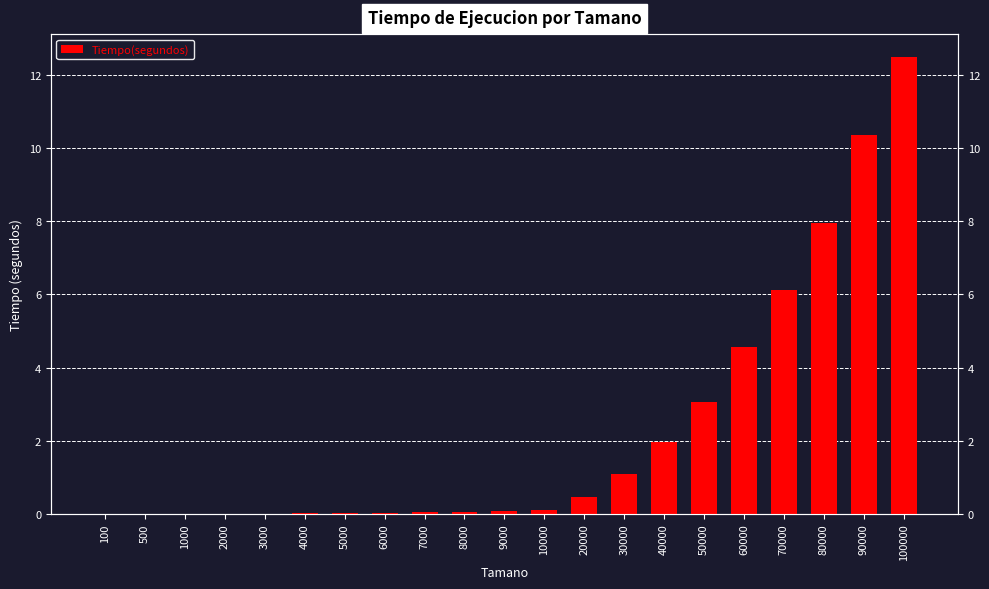

The chart shows a value of 0.4 at 40000. True or false?

False